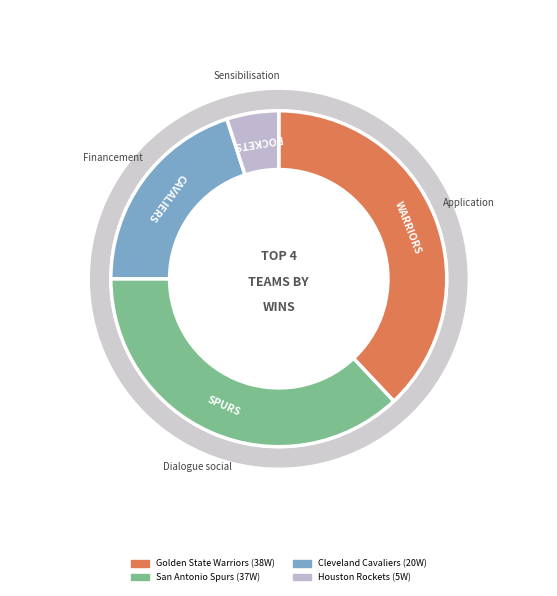

Which slice is the smallest?

Houston Rockets